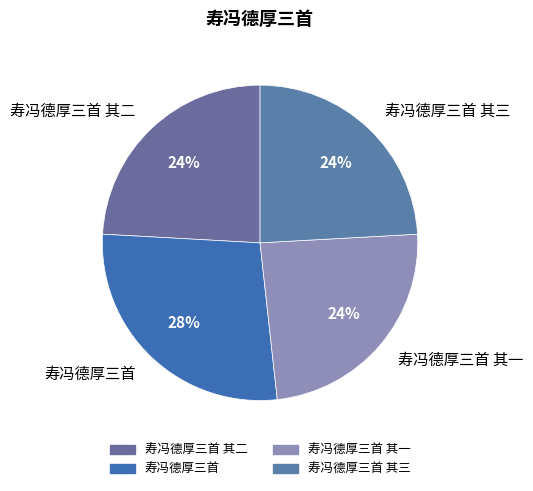

To the nearest percent, what is the combined percentage of 寿冯德厚三首 and 寿冯德厚三首 其三?

52%